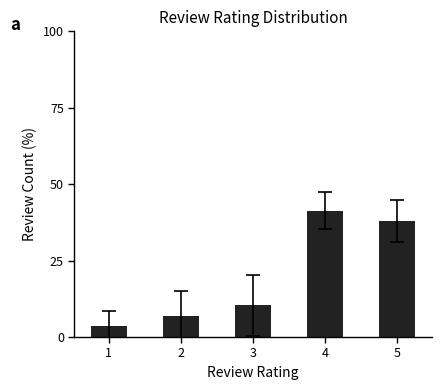

What is the sum of the values at 5 and 2?

44.8